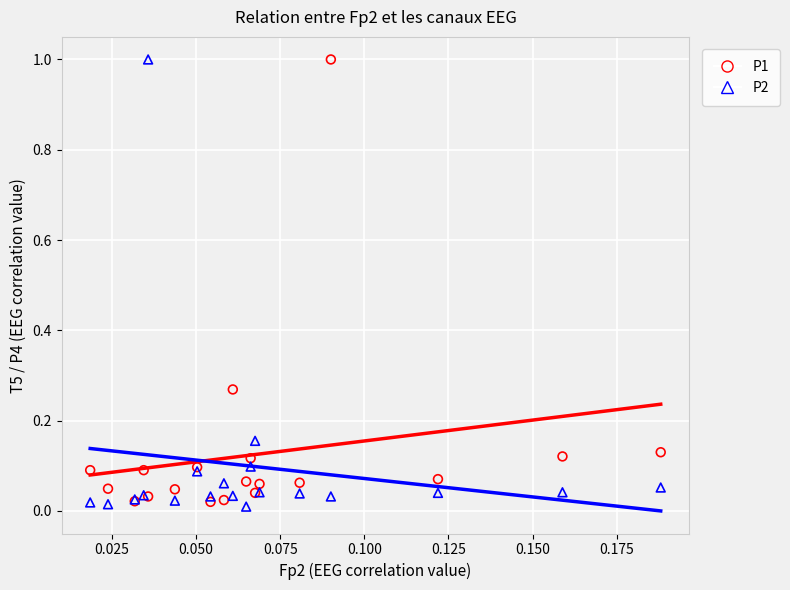

Which series contains the lowest Y value?

P2